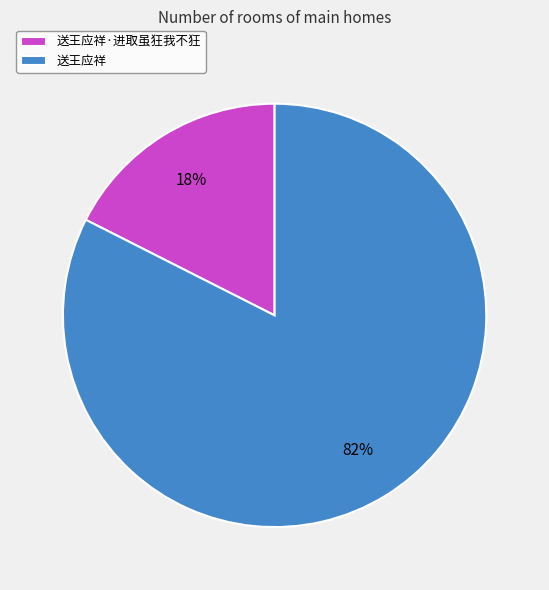

Between 送王应祥·进取虽狂我不狂 and 送王应祥, which is larger?

送王应祥